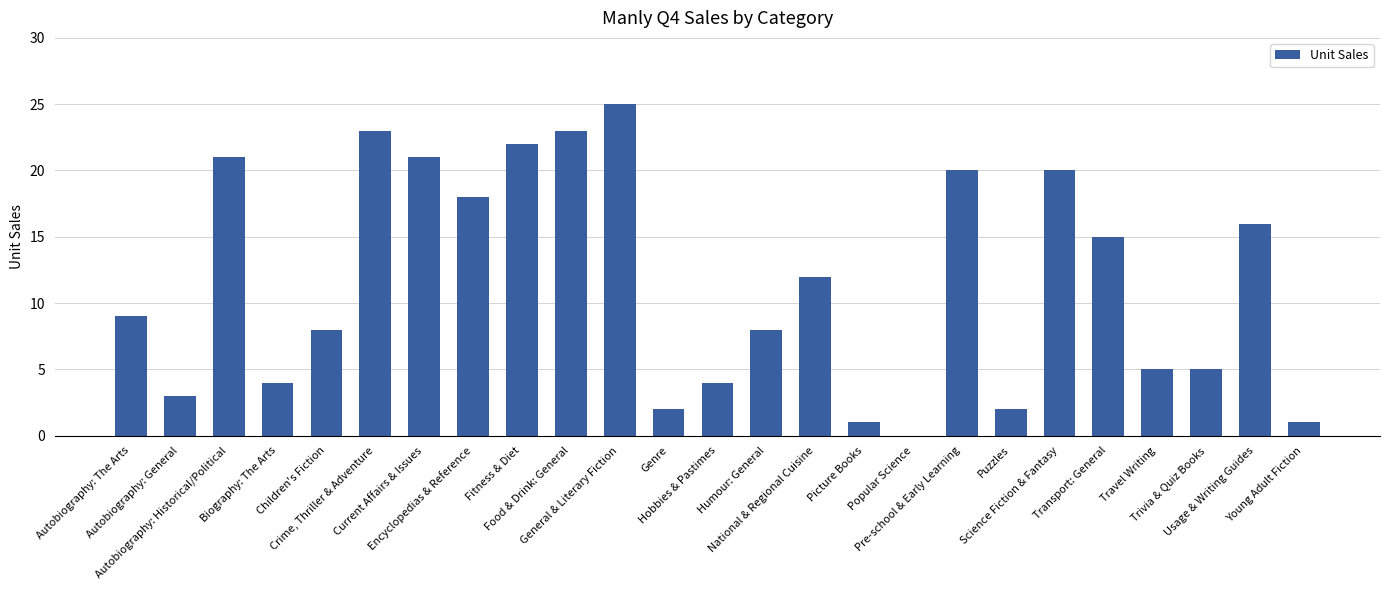

What is the sum of all values?

288